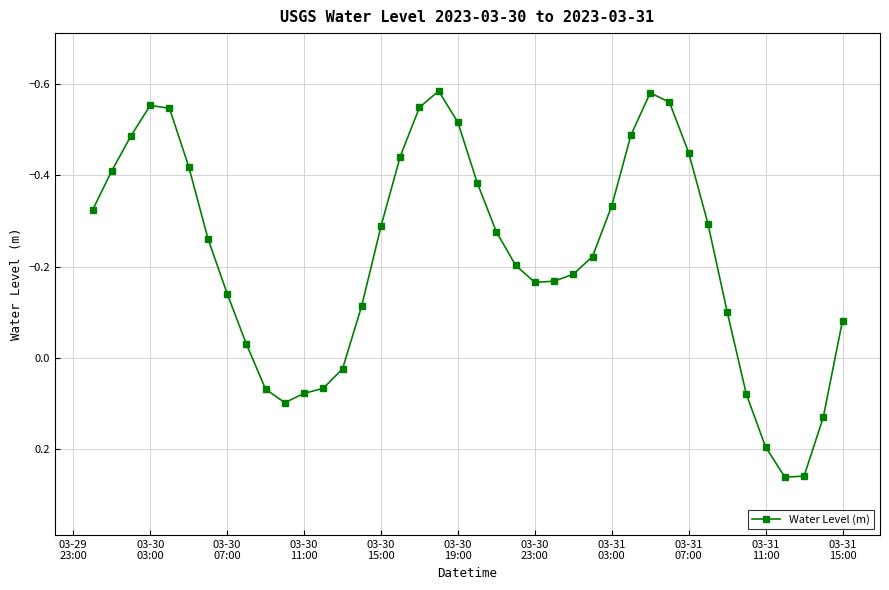

What is the difference between the second highest and second lowest values?

0.8